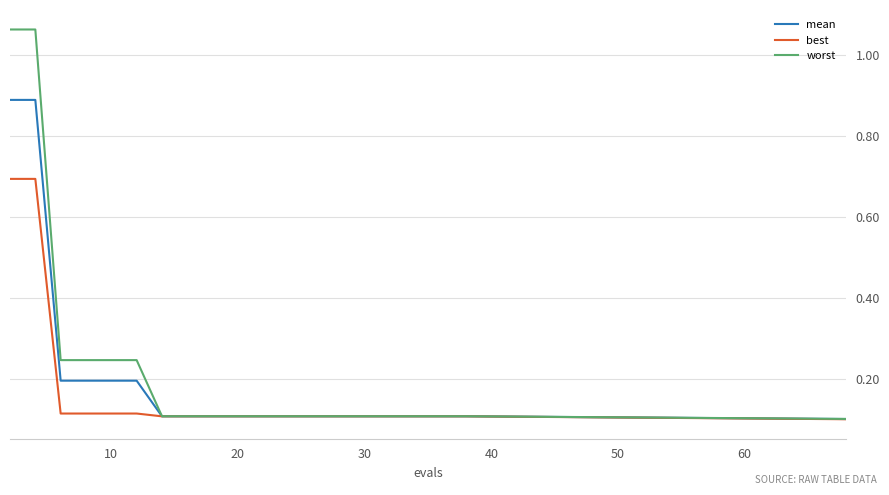

Rank the series by their maximum value, from lowest to highest.

best, mean, worst